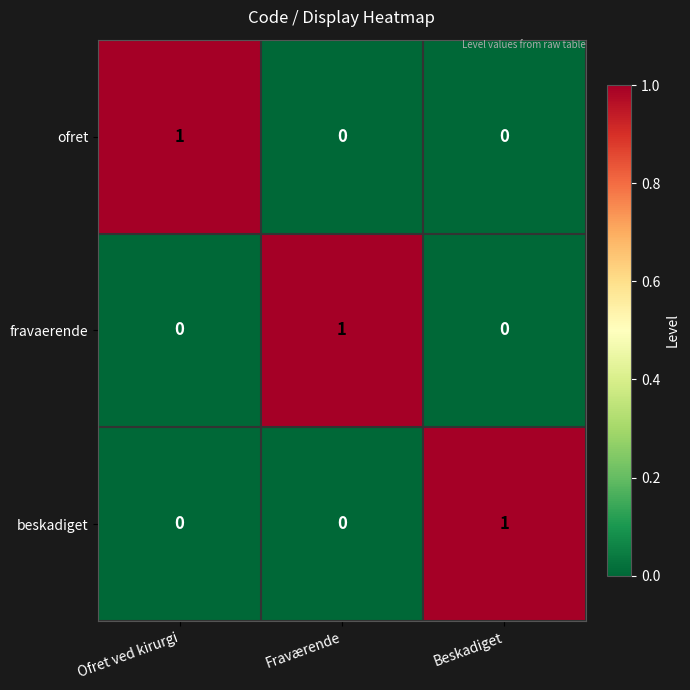

The value of beskadiget at Fraværende is -1. True or false?

False